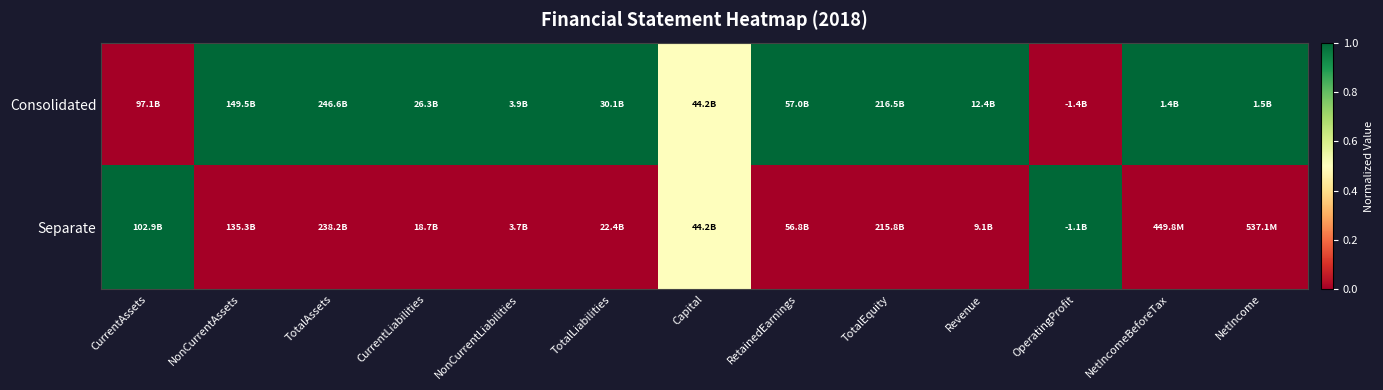

Between NonCurrentAssets and CurrentLiabilities, which series saw the biggest shift?

Consolidated